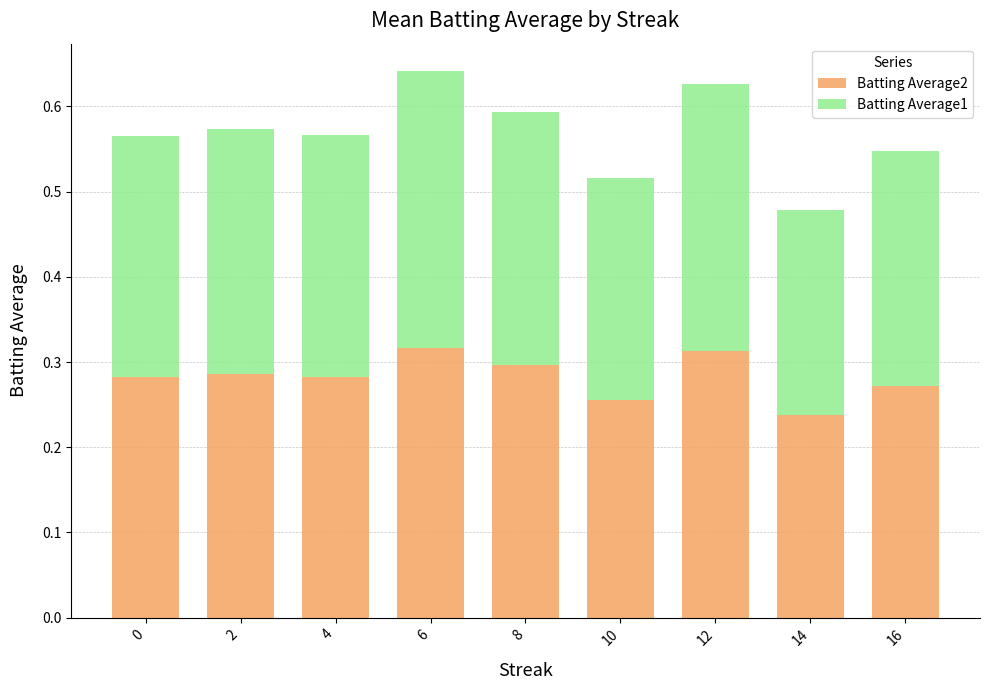

What is the sum of all Batting Average2 values?

2.5